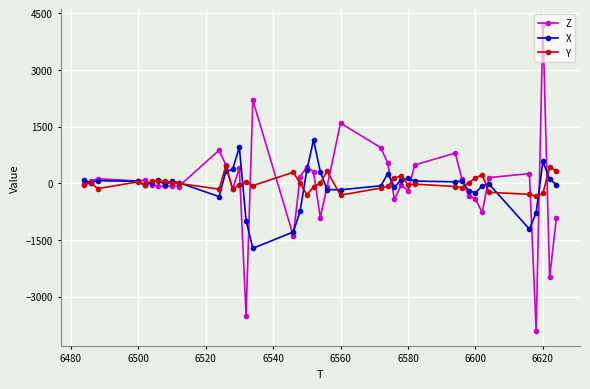

What is the value of the X point at the 33rd from the left?

-252